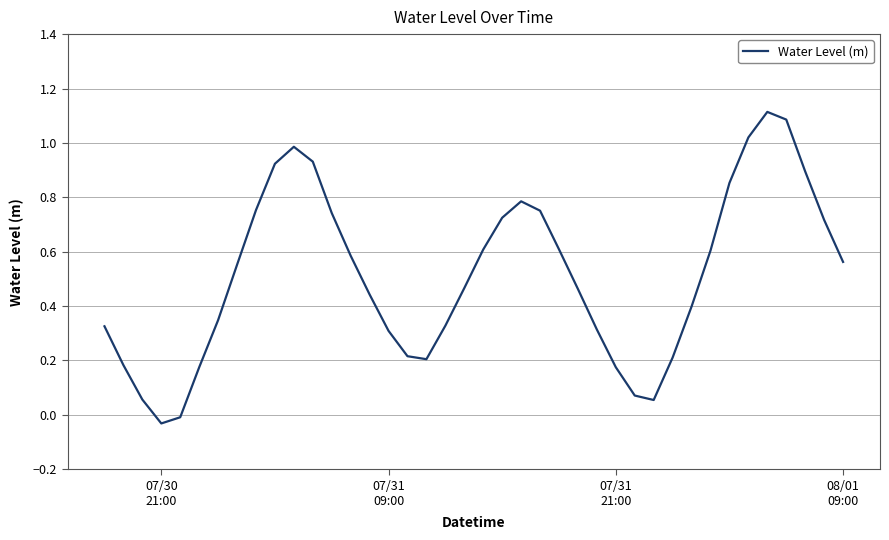

What is the difference between the maximum and minimum values?

1.1